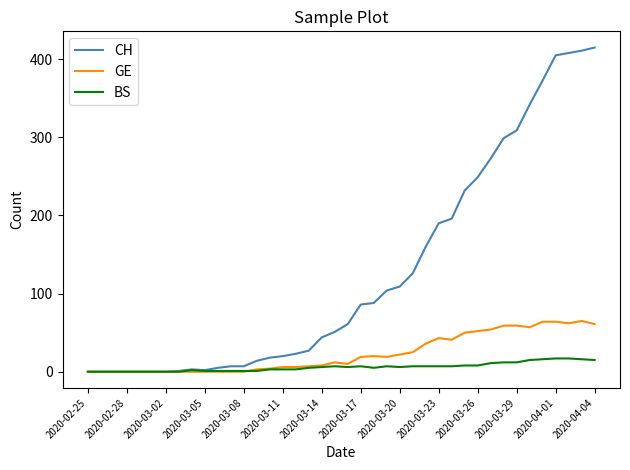

What are all the series names shown in the legend?

CH, GE, BS